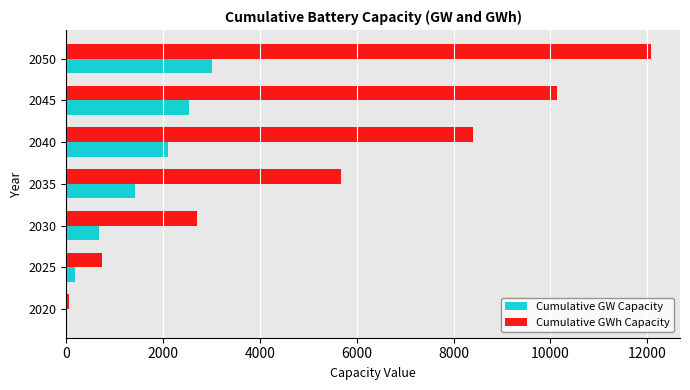

The value of Cumulative GW Capacity at 2045 is 1446.0. True or false?

False